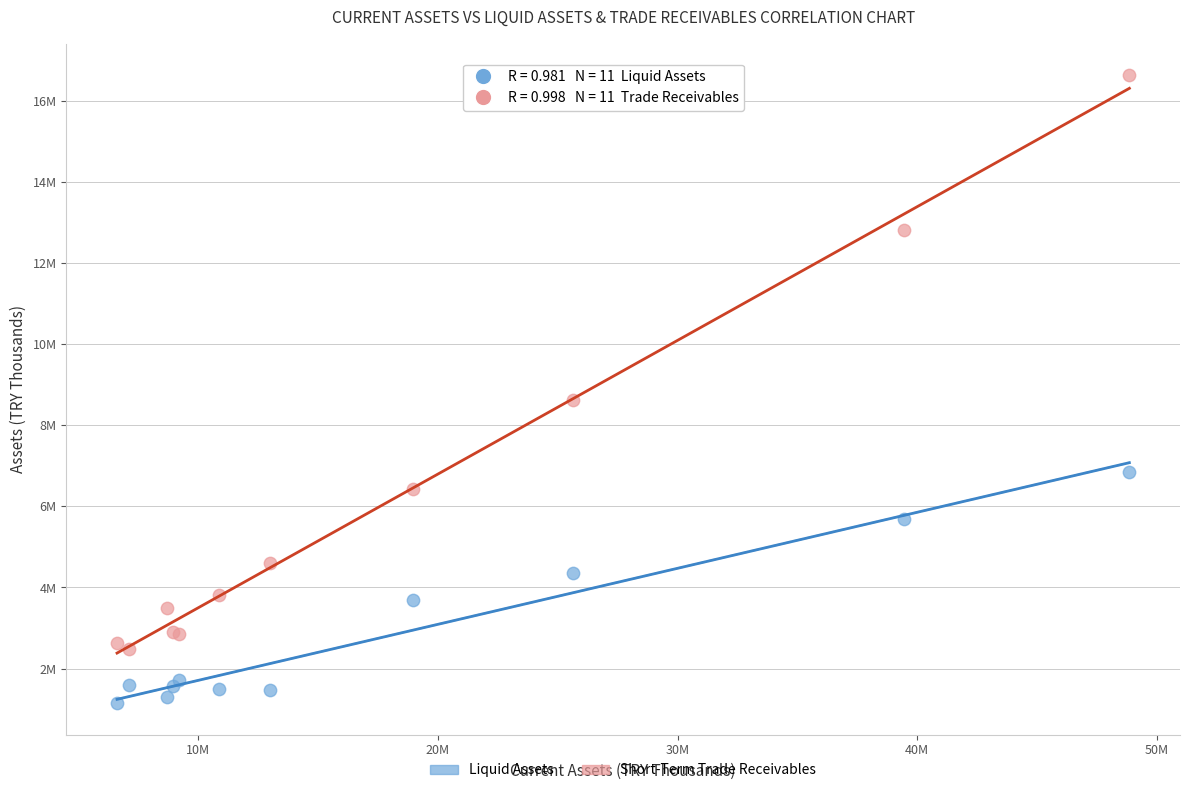

What are all the series names shown in the legend?

Liquid Assets, Short-Term Trade Receivables